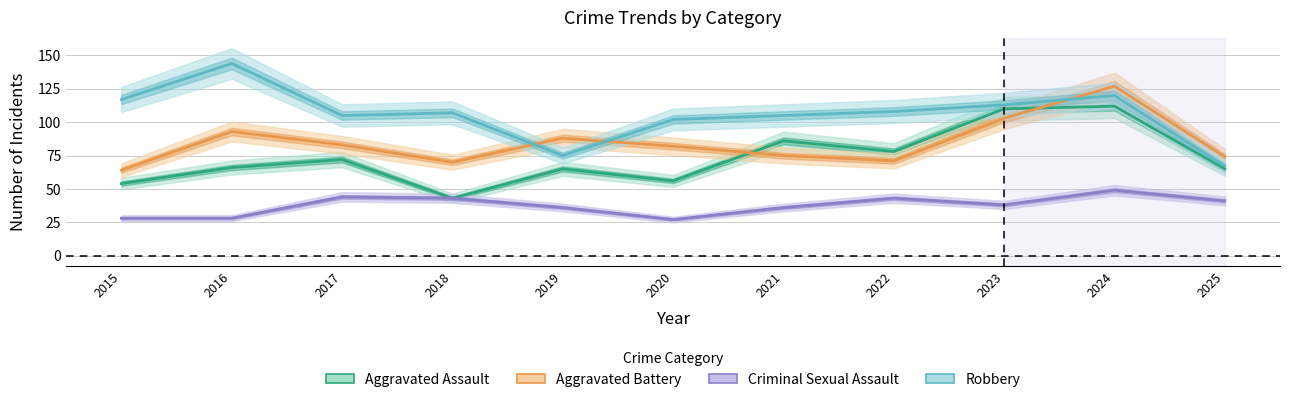

Reading left to right, list all the values displayed in this chart.

Aggravated Assault: 2015=54	2016=66	2017=72	2018=43	2019=65	2020=56	2021=86	2022=78	2023=110	2024=112	2025=65
Aggravated Battery: 2015=64	2016=93	2017=83	2018=70	2019=88	2020=82	2021=75	2022=71	2023=103	2024=127	2025=74
Criminal Sexual Assault: 2015=28	2016=28	2017=44	2018=43	2019=36	2020=27	2021=36	2022=43	2023=38	2024=49	2025=41
Robbery: 2015=117	2016=144	2017=105	2018=107	2019=75	2020=102	2021=105	2022=108	2023=113	2024=120	2025=67